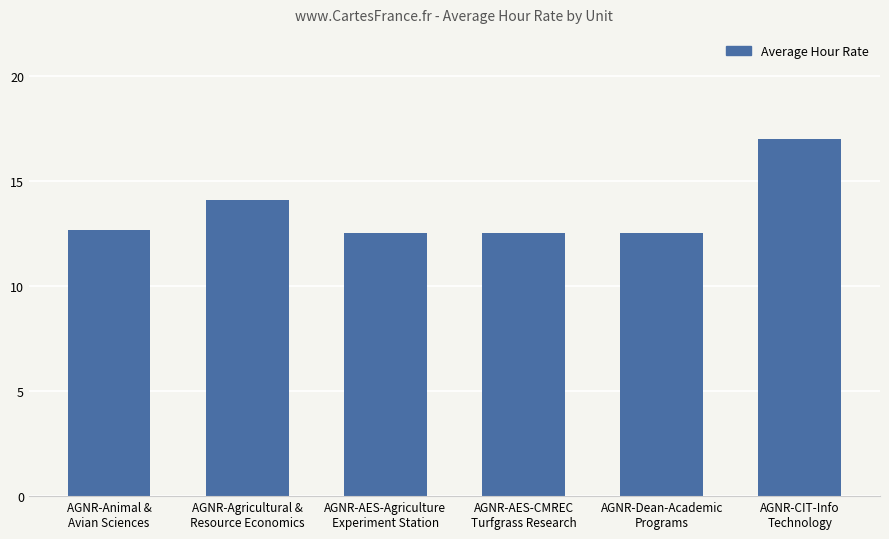

Between AGNR-CIT-Info
Technology and AGNR-Dean-Academic
Programs, which is larger?

AGNR-CIT-Info
Technology